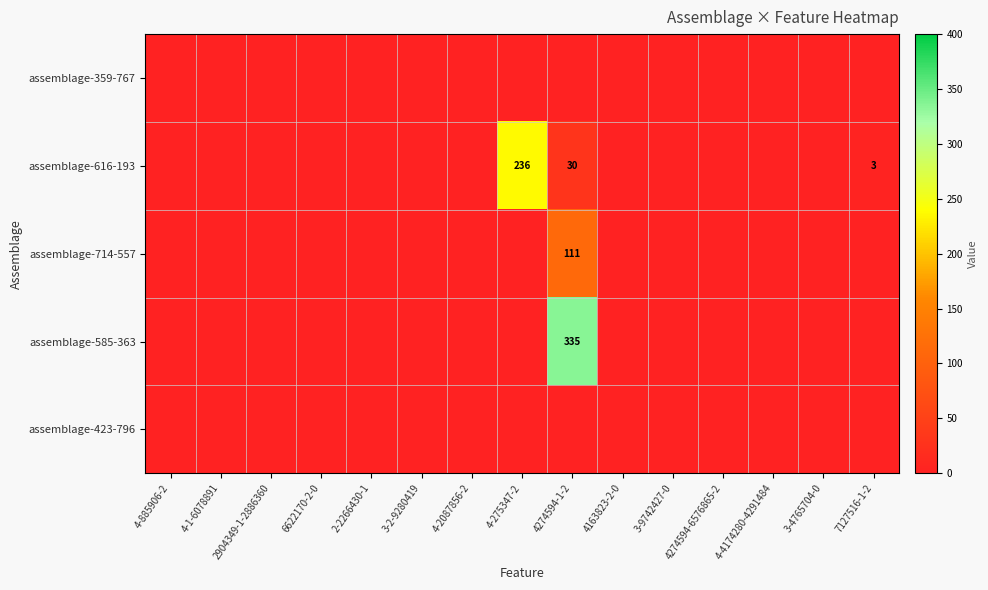

The assemblage-714-557 series shows 165 at 4274594-1-2. True or false?

False